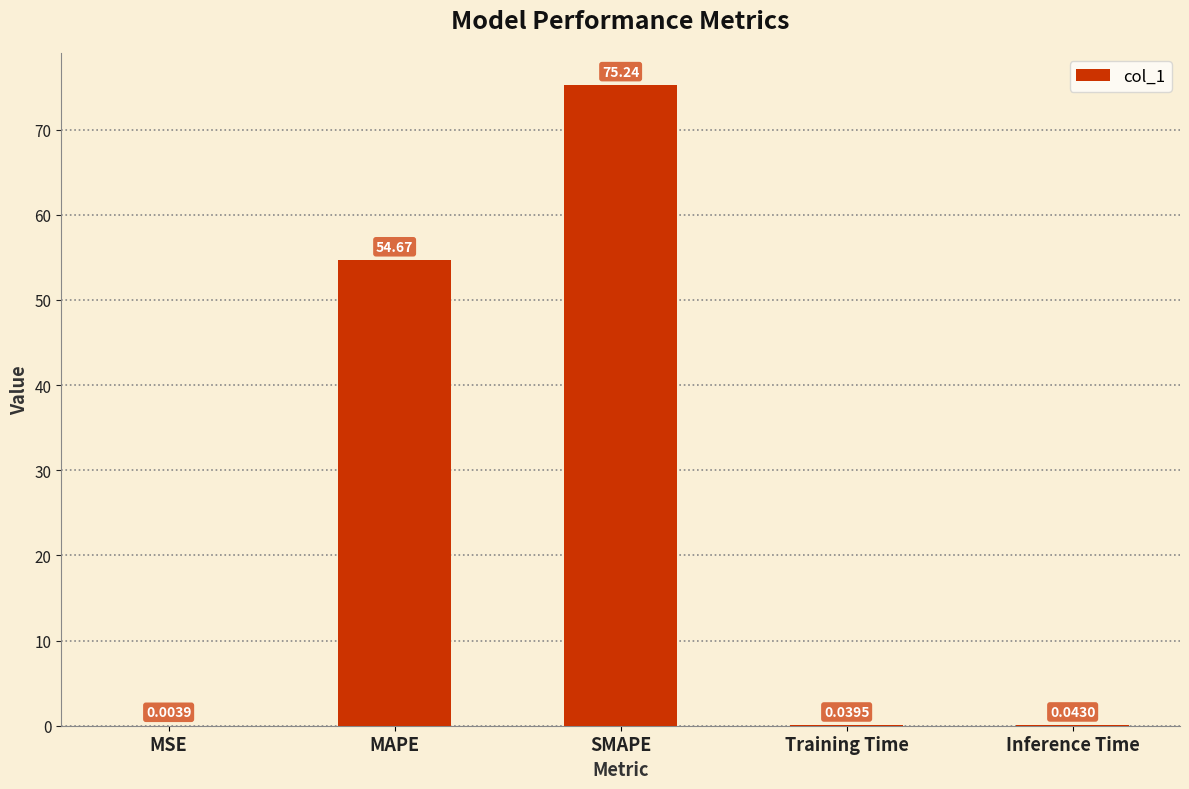

What is the average value?

26.0